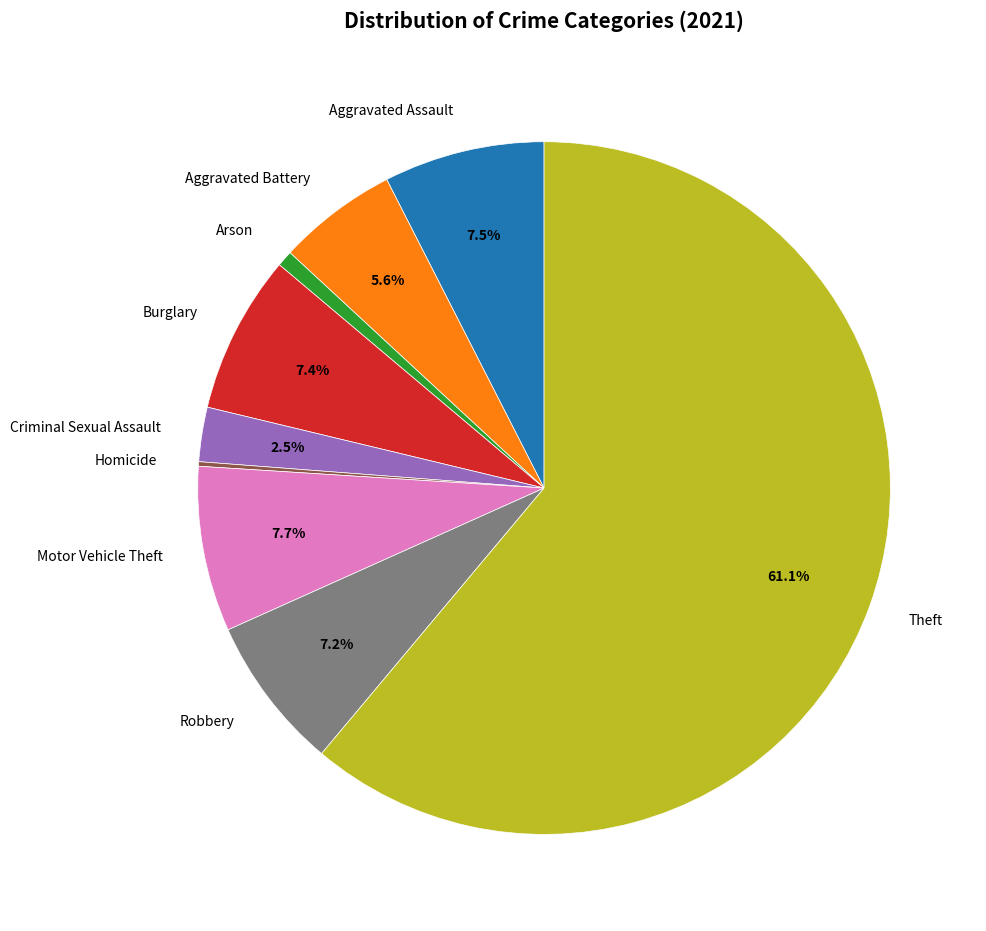

Does Motor Vehicle Theft represent more than half of the total?

No